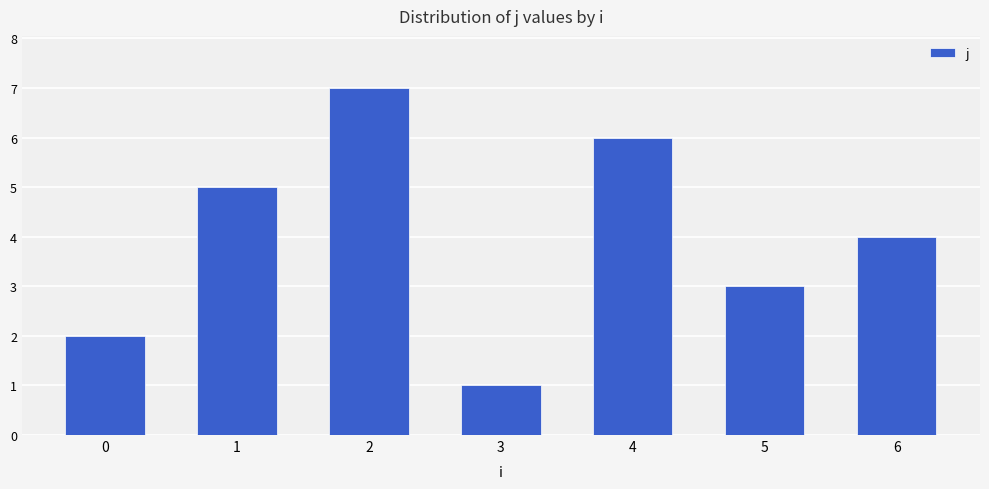

Which has a higher value, 4 or 3?

4